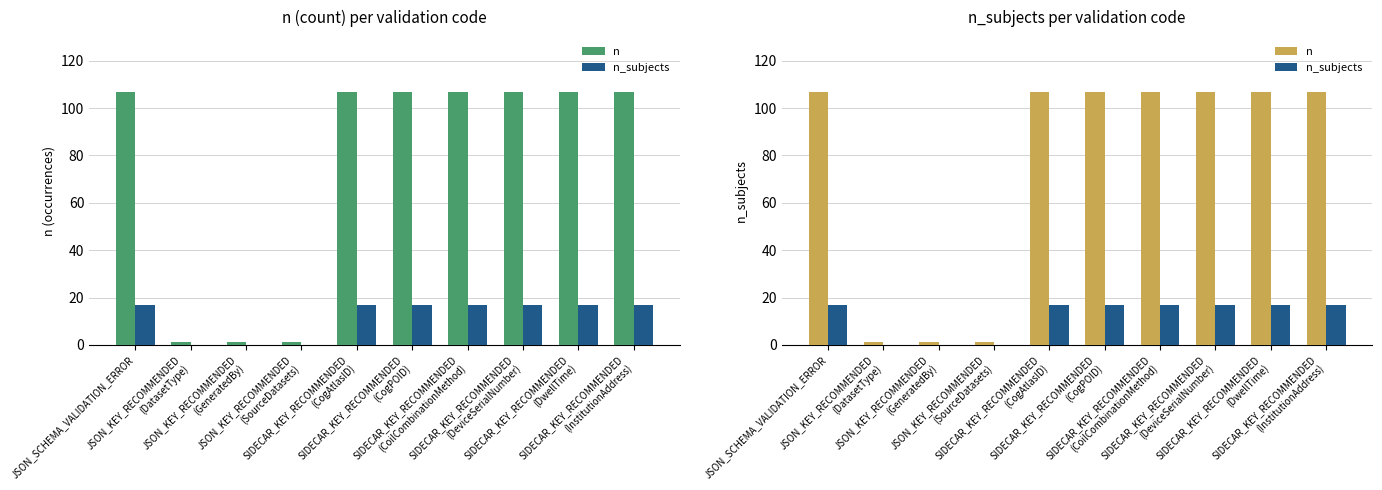

How many data points in n are less than 107?

3